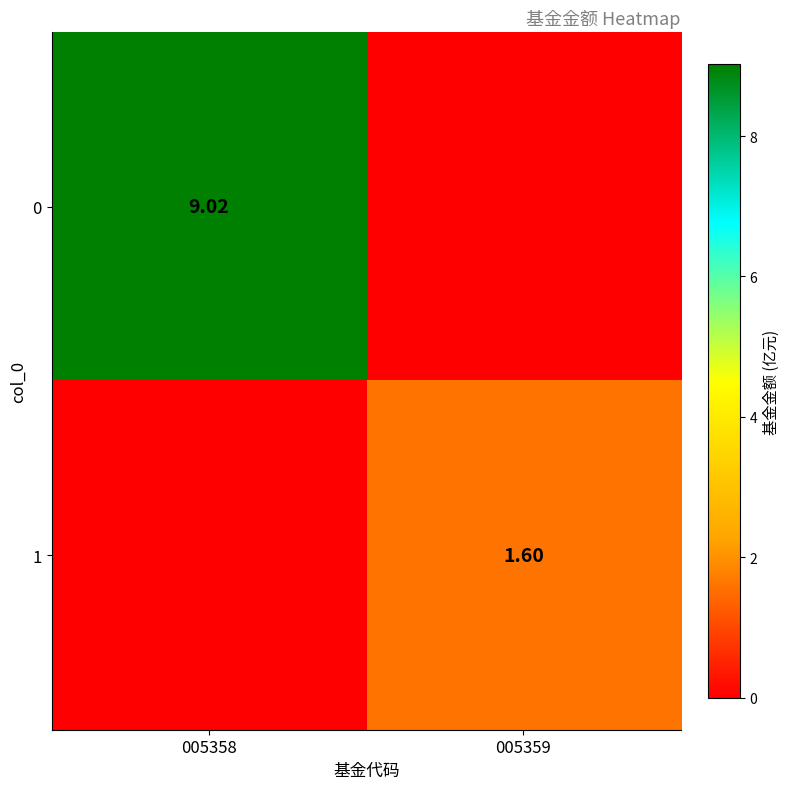

At which label is 0 closest to 4?

005359